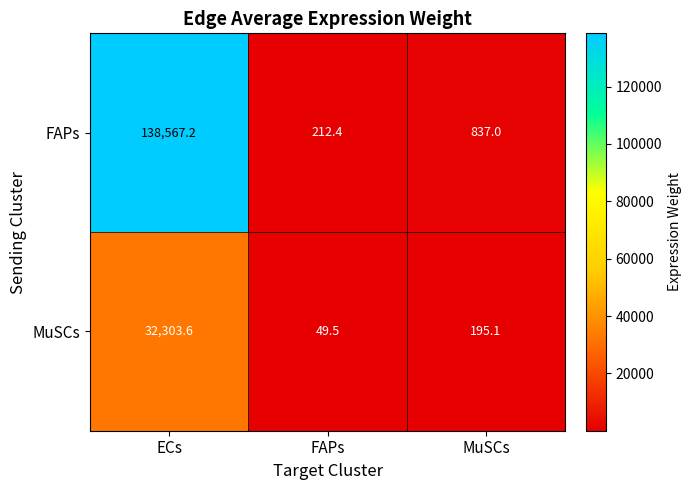

List the series in order of their peak value, lowest first.

MuSCs, FAPs